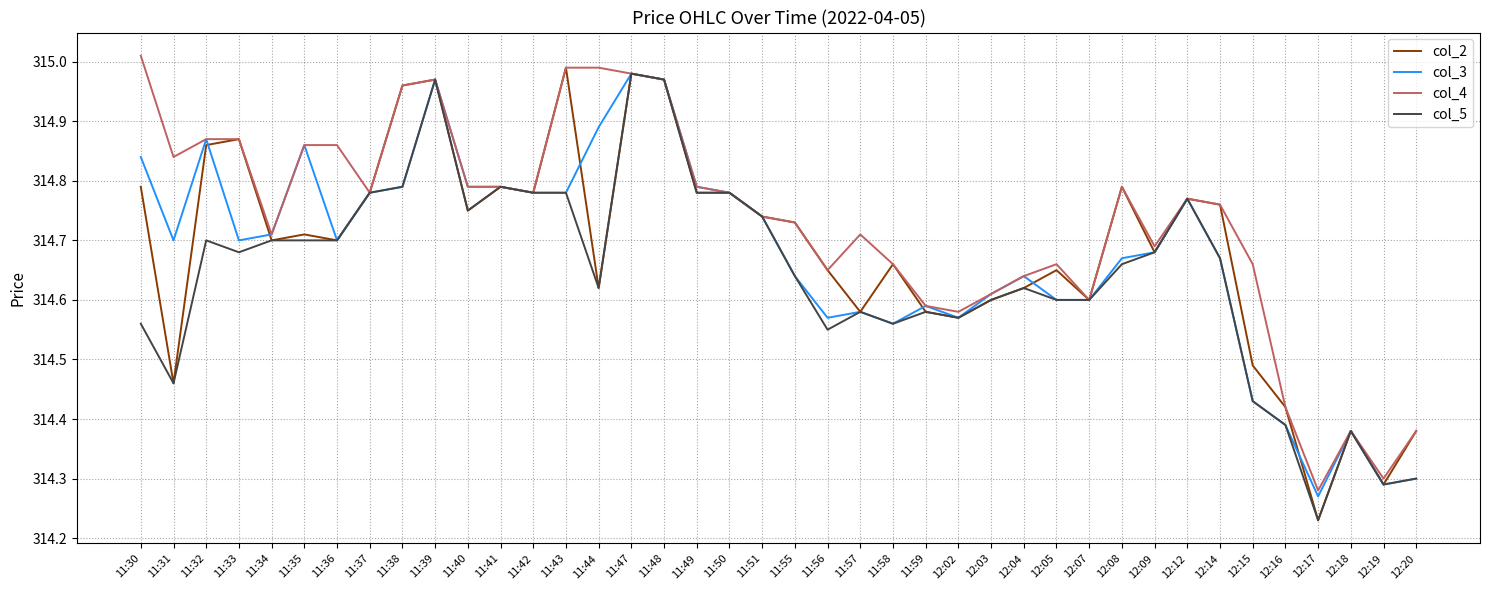

Is the value of col_5 at 11:58 greater than the value of col_3 at 12:16?

Yes